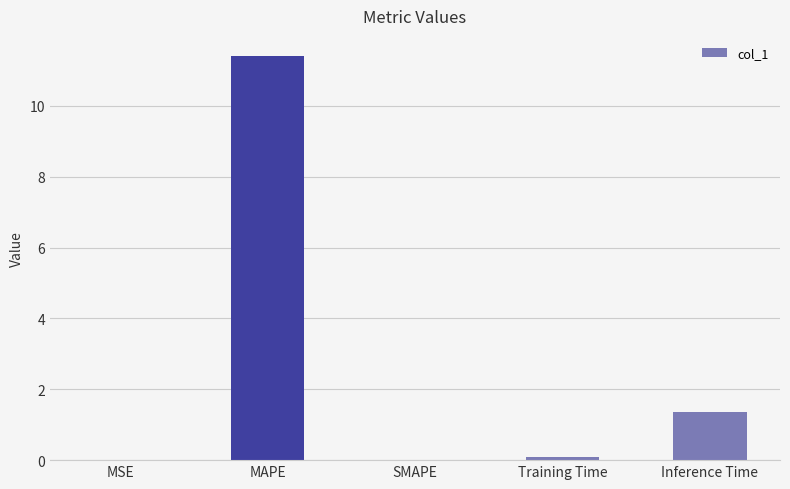

How many distinct data groups are displayed?

1